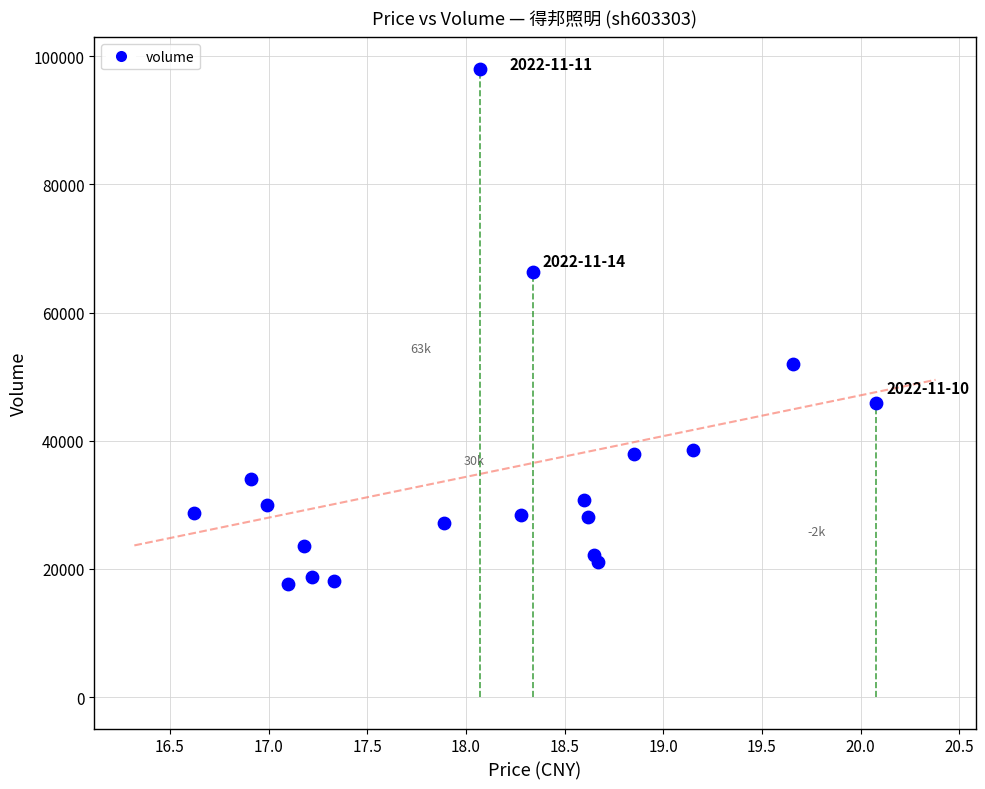

What is the range of Y values (max minus min)?

80334